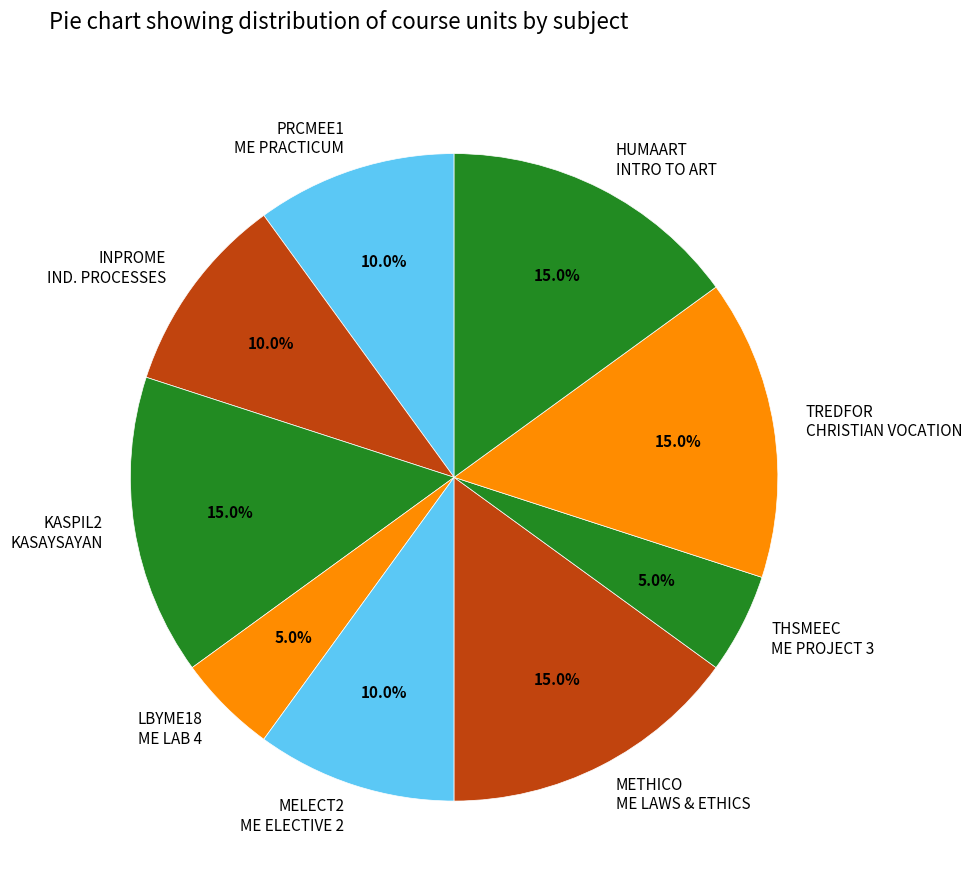

Does any single category account for the majority?

No